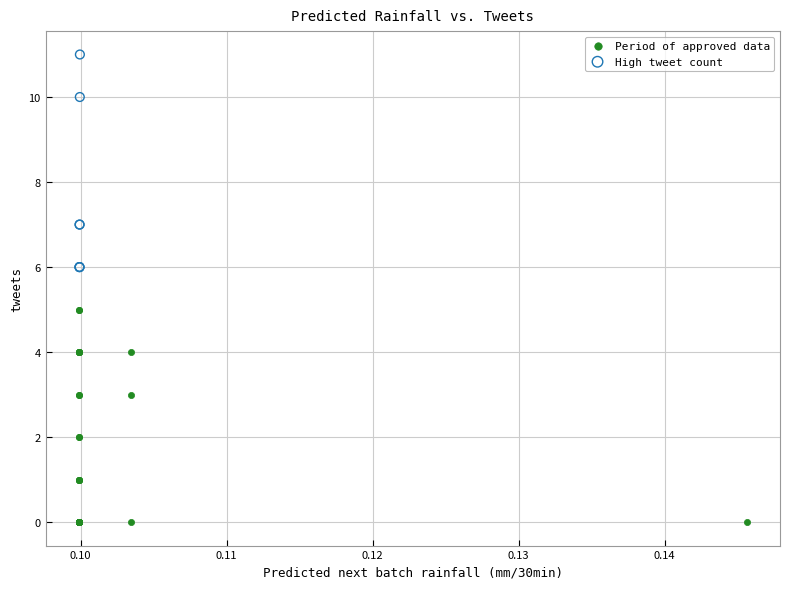

Which series contains the highest Y value?

High tweet count